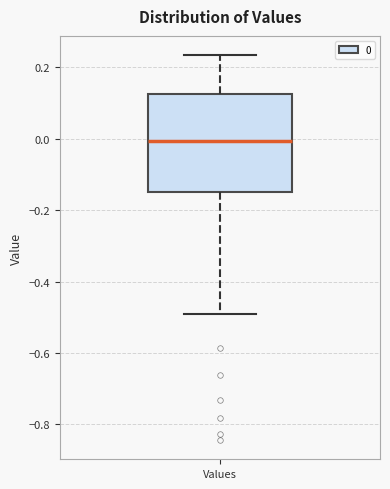

Read this box plot against the y-axis: the position of the median line, the range covered by the box, and the ends of both whiskers. The values are not printed on the chart, so give them approximately, as read against the axis.

median 0.00, box -0.14 to 0.12, whiskers -0.50 to 0.24